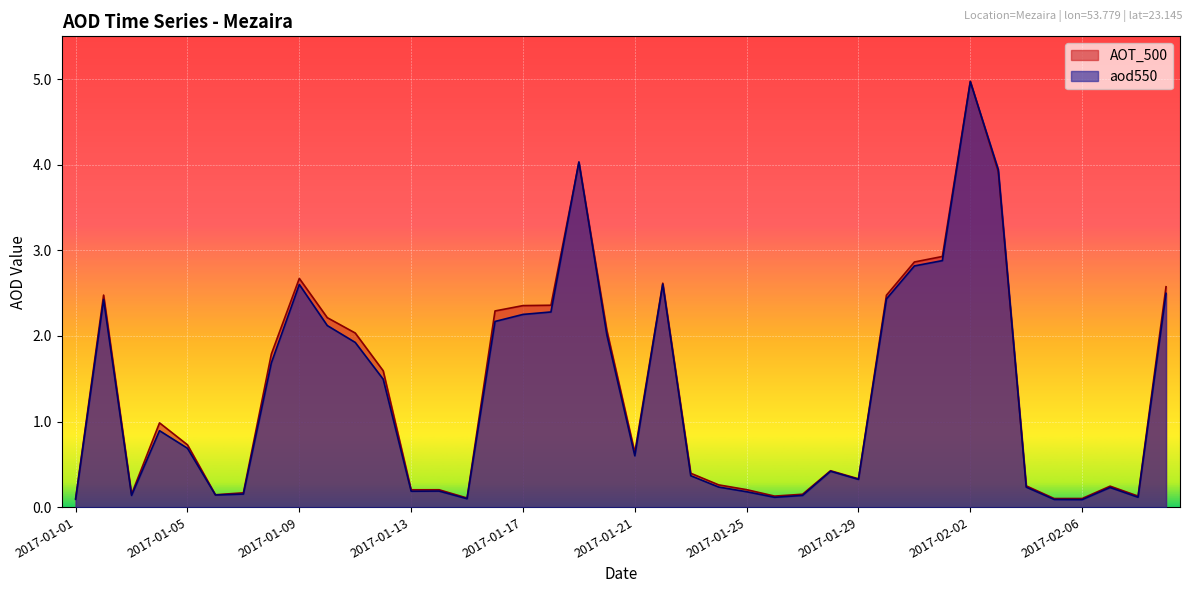

What is the spread (max minus min) of values at 2017-02-09?

0.1